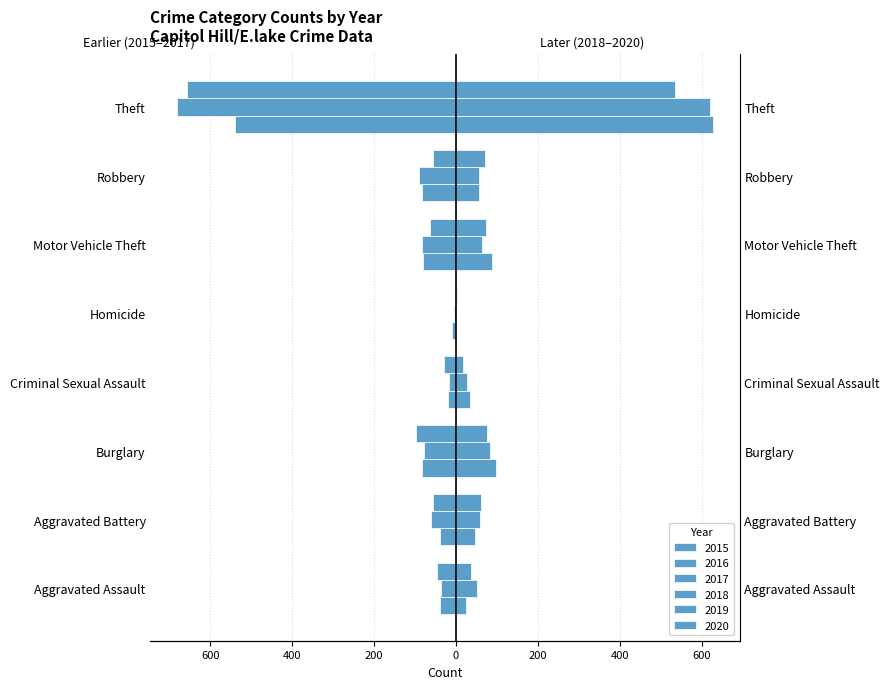

What is the approximate value of 2017 at Aggravated Assault, to the nearest 10?

-50